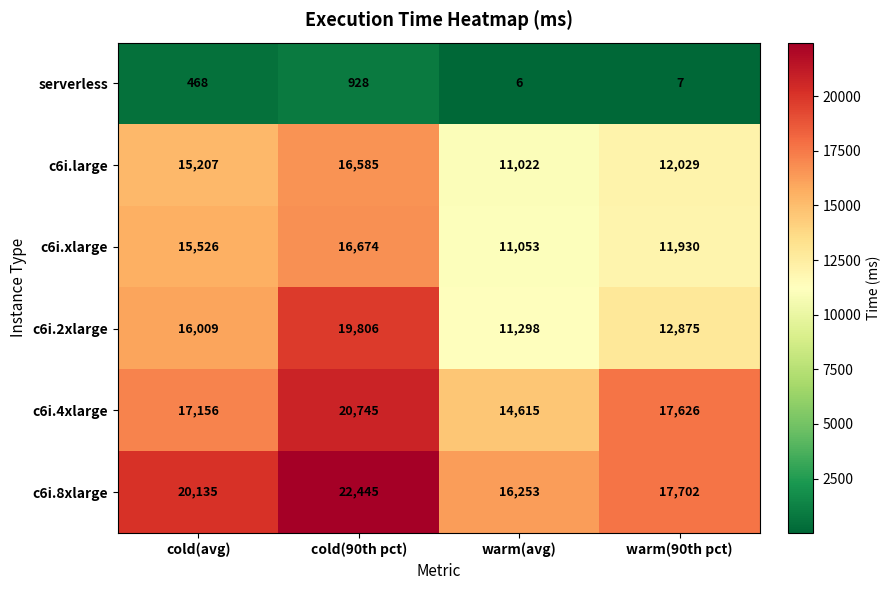

Reading left to right, what are all the values shown in this chart?

serverless: 468	928	6	7
c6i.large: 15207	16585	11022	12029
c6i.xlarge: 15526	16674	11053	11930
c6i.2xlarge: 16009	19806	11298	12875
c6i.4xlarge: 17156	20745	14615	17626
c6i.8xlarge: 20135	22445	16253	17702